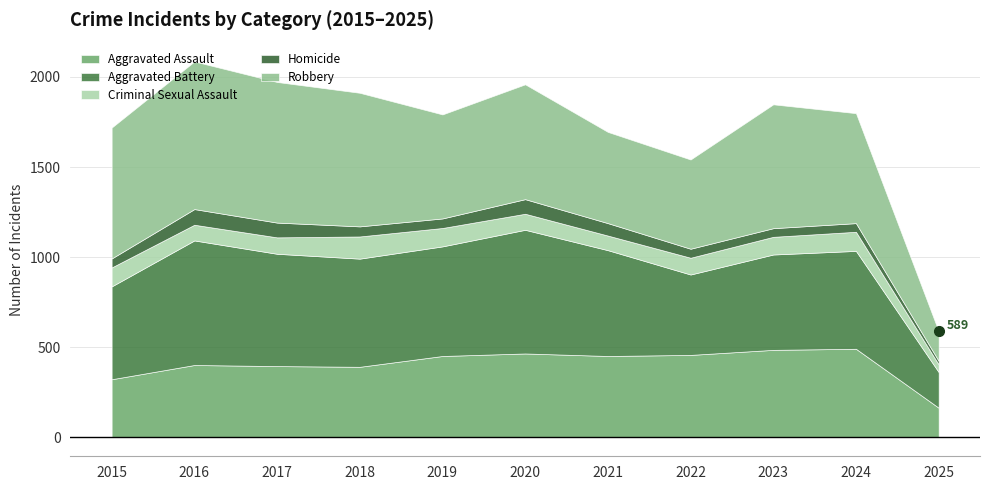

How many lines are shown in the chart?

5